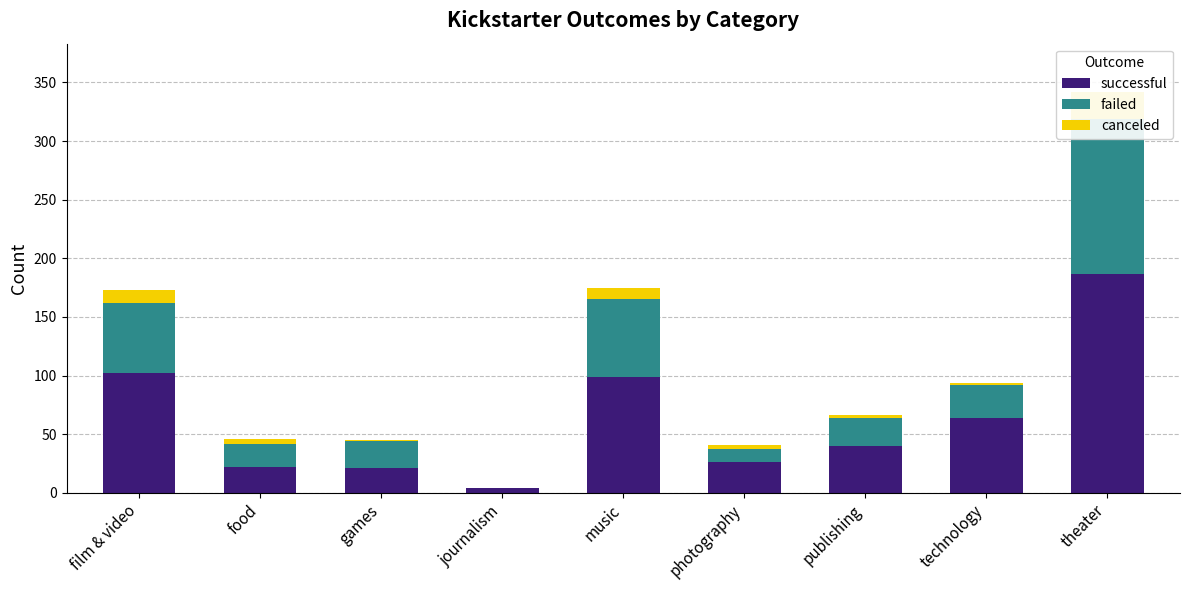

What position from the right is music?

5